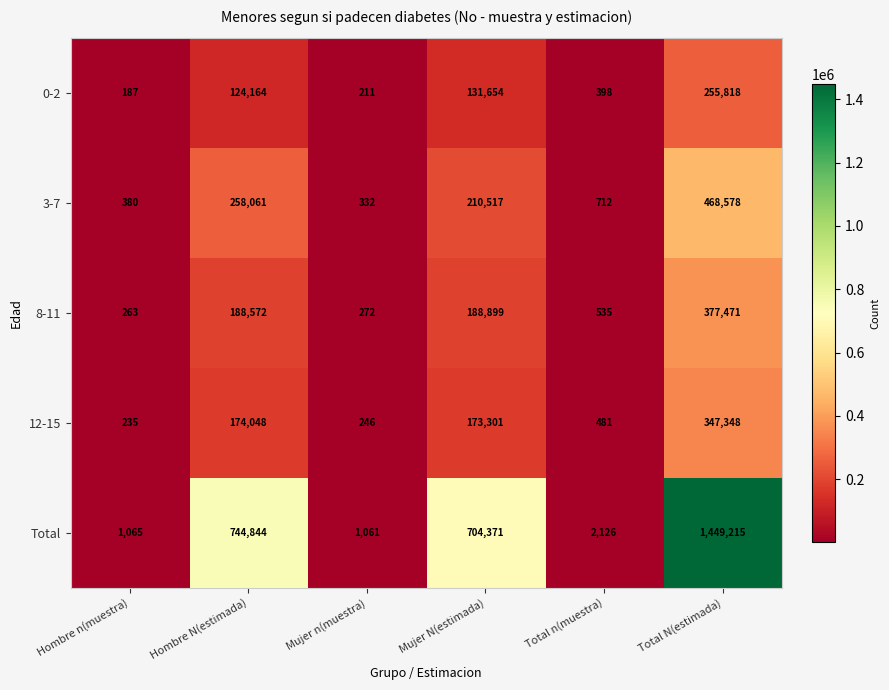

The 8-11 series shows 188572 at Hombre N(estimada). True or false?

True